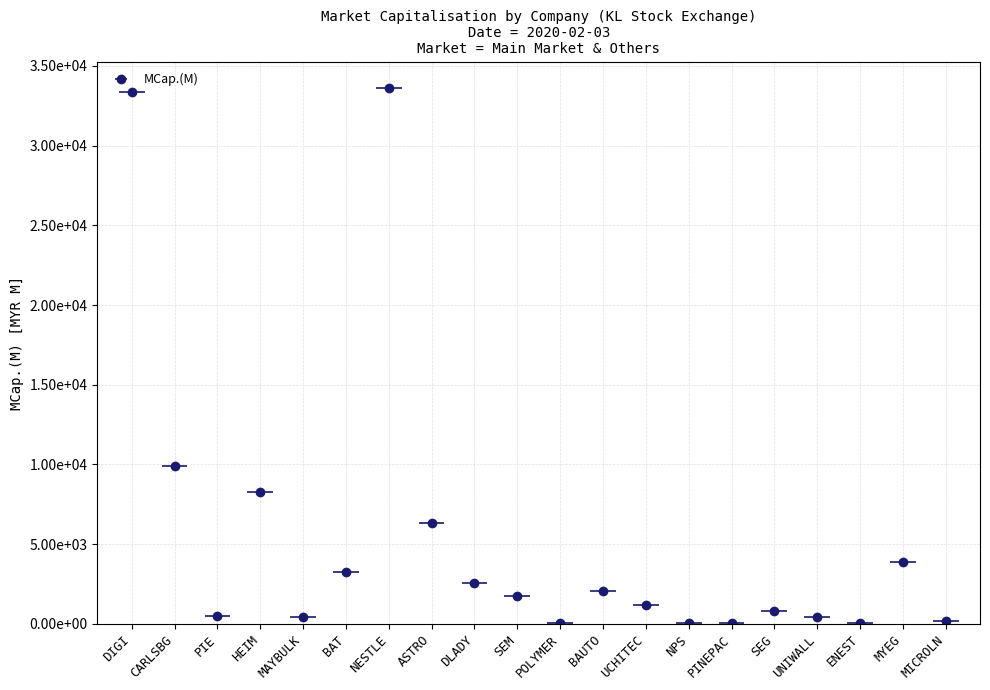

At which label does the data first exceed 1726?

DIGI